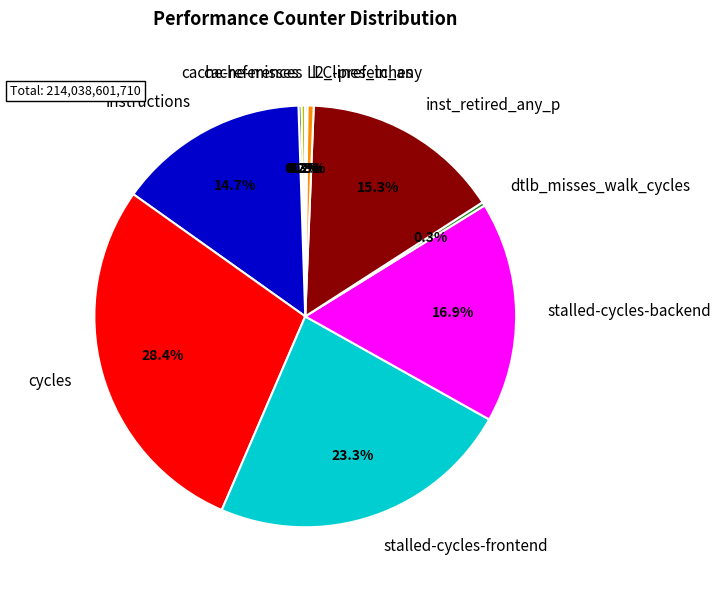

What is the ratio of the value at stalled-cycles-frontend to the value at stalled-cycles-backend?

1.4